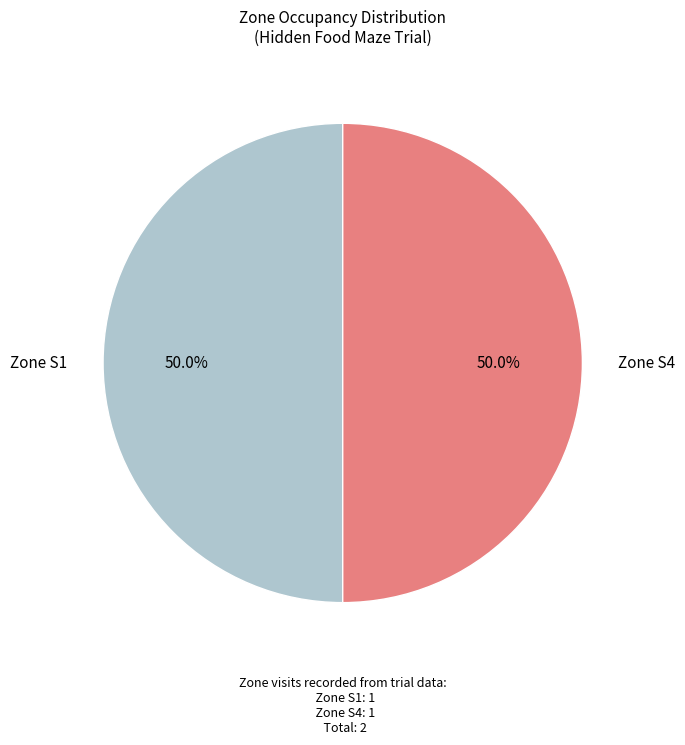

Count the number of slices in the pie.

2